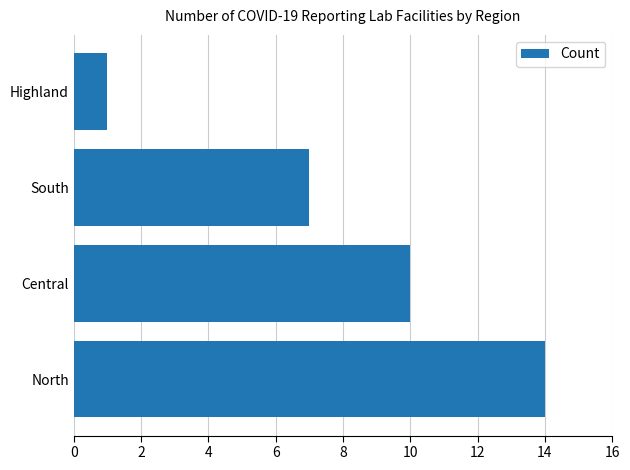

Rank the categories by value from lowest to highest.

Highland, South, Central, North